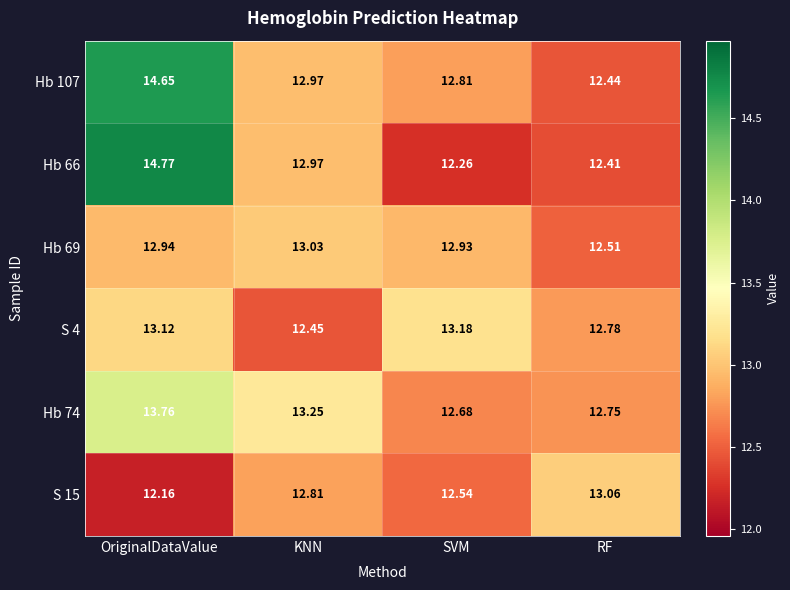

Where does the Hb 74 series first go above 13?

OriginalDataValue